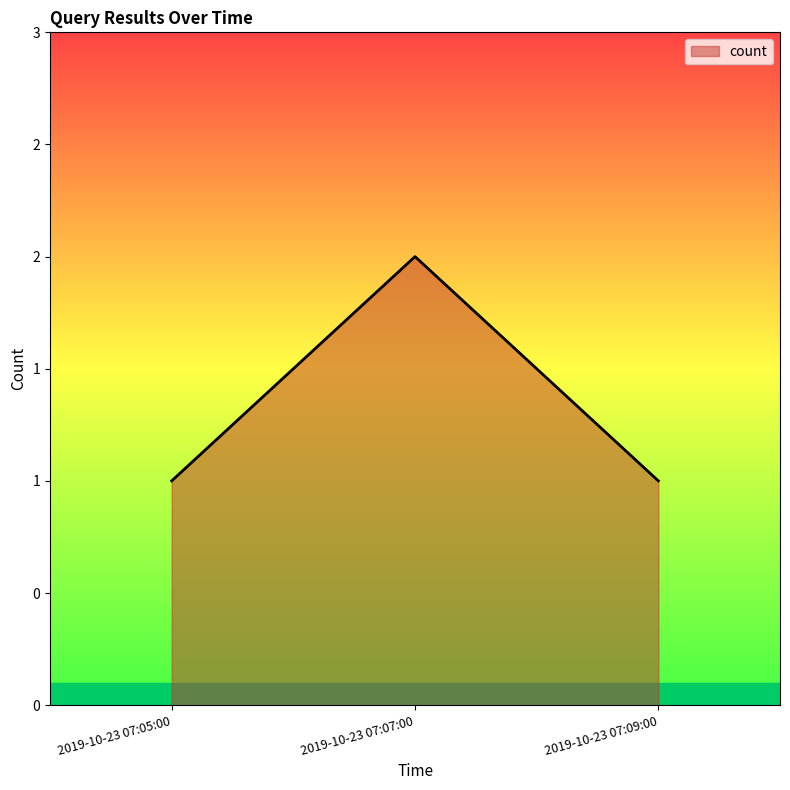

What is the average value?

1